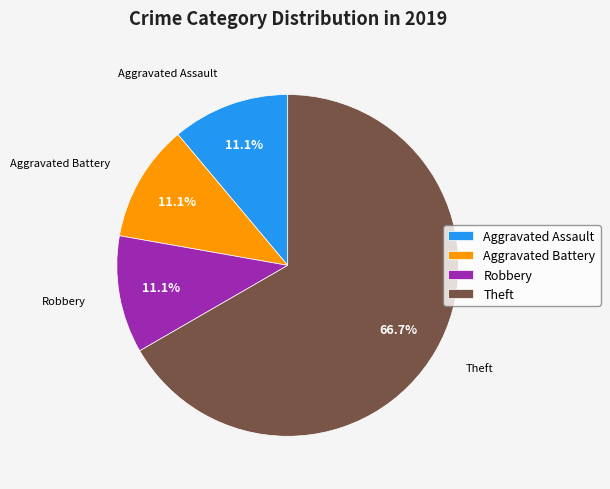

What is the total percentage of Aggravated Battery and Aggravated Assault?

22.2%